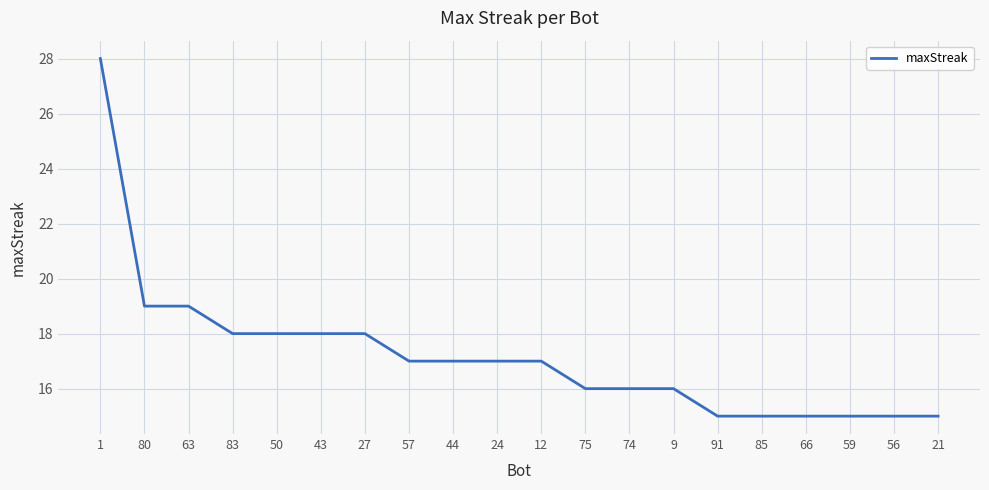

Is this an area chart (filled region under the line)?

No